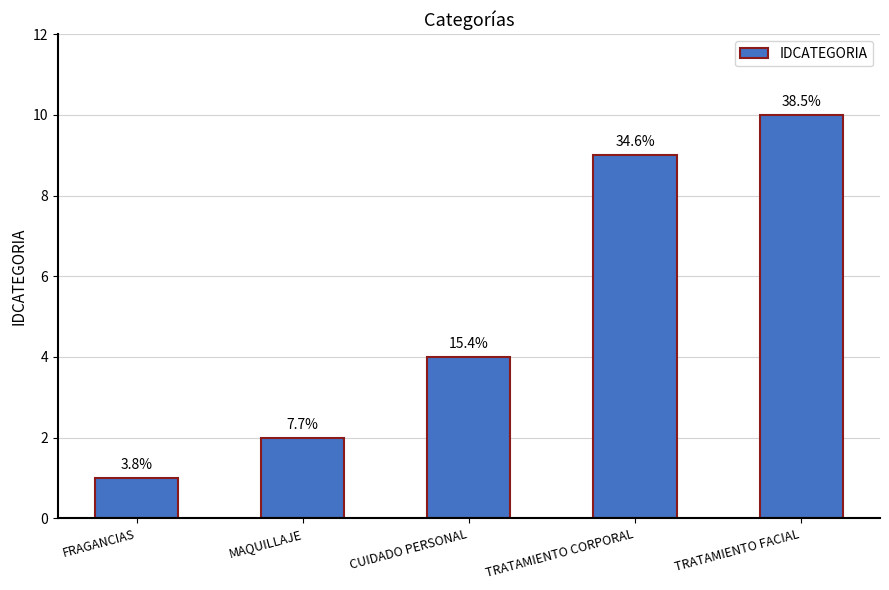

Rank the categories by value from lowest to highest.

FRAGANCIAS, MAQUILLAJE, CUIDADO PERSONAL, TRATAMIENTO CORPORAL, TRATAMIENTO FACIAL